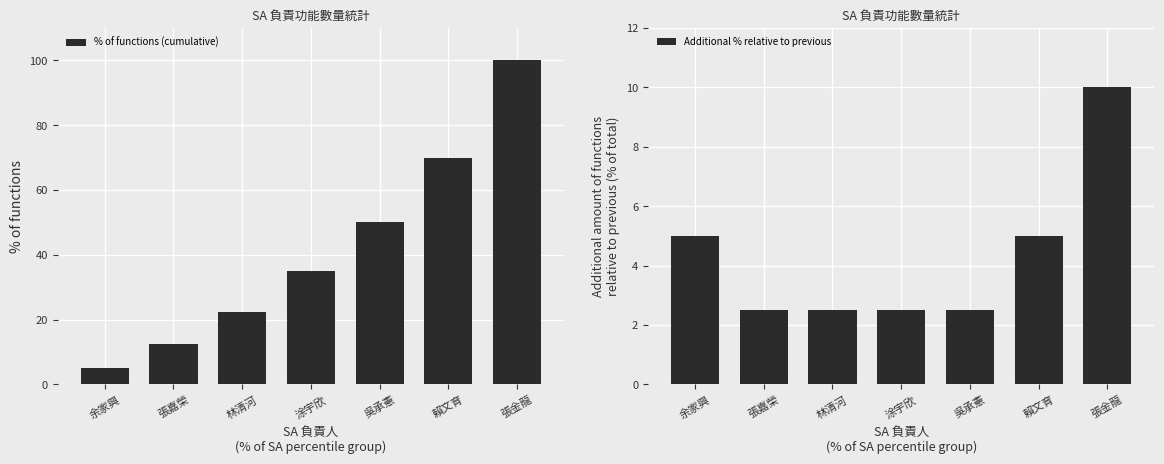

Reading left to right, list all the values displayed in this chart.

% of functions (cumulative): 余家興=5.0	張嘉榮=12.5	林清河=22.5	涂宇欣=35.0	吳承憲=50.0	賴文育=70.0	張金龍=100.0
Additional % relative to previous: 余家興=5.0	張嘉榮=2.5	林清河=2.5	涂宇欣=2.5	吳承憲=2.5	賴文育=5.0	張金龍=10.0